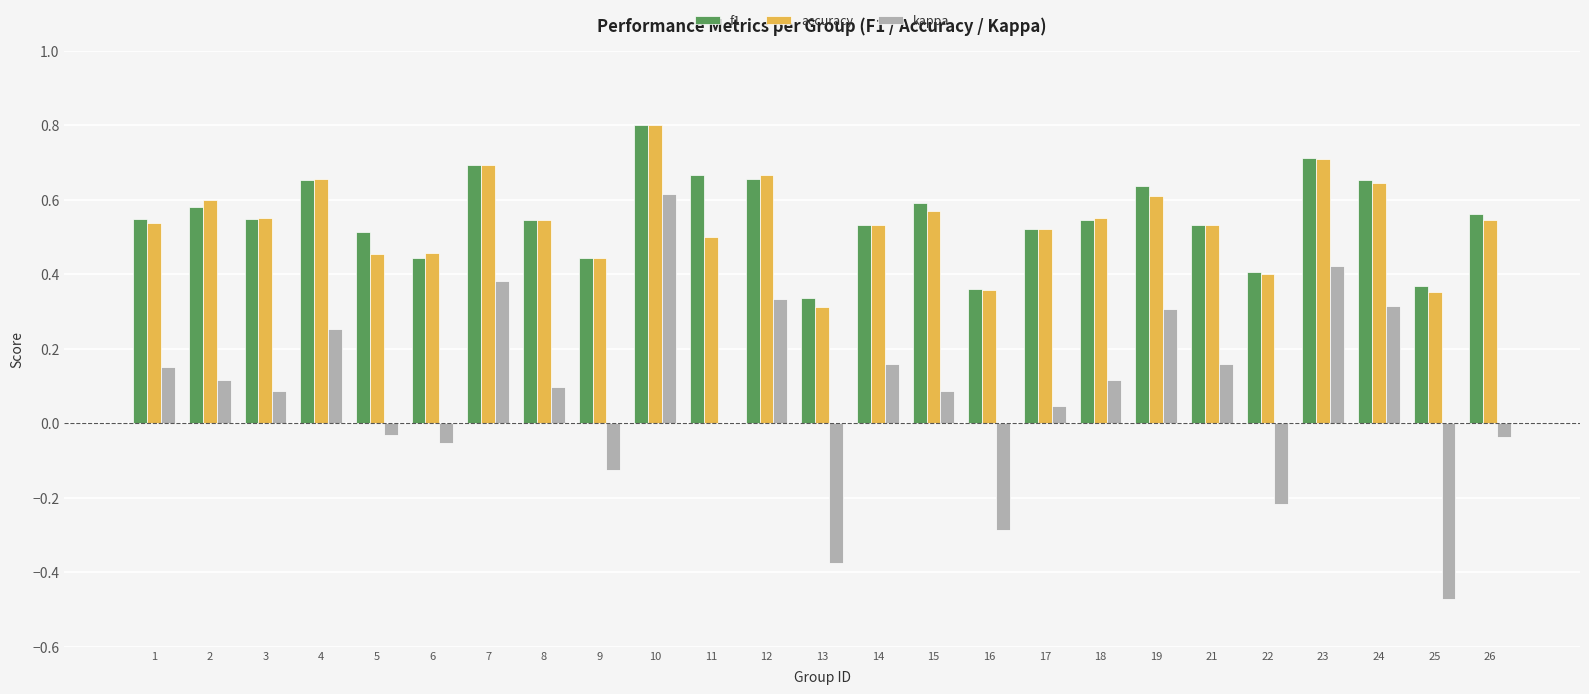

Which series changed the most between 1 and 8?

kappa